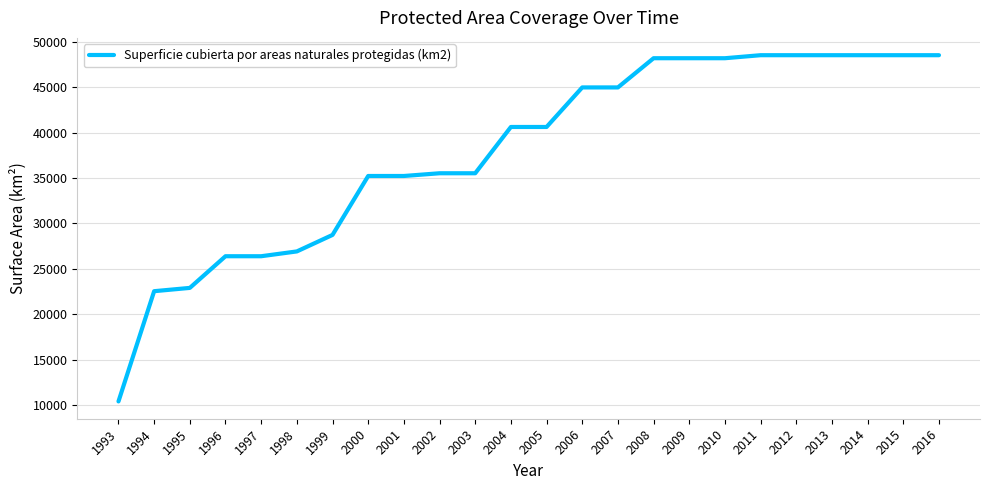

What is the difference between the maximum and minimum values?

38181.6